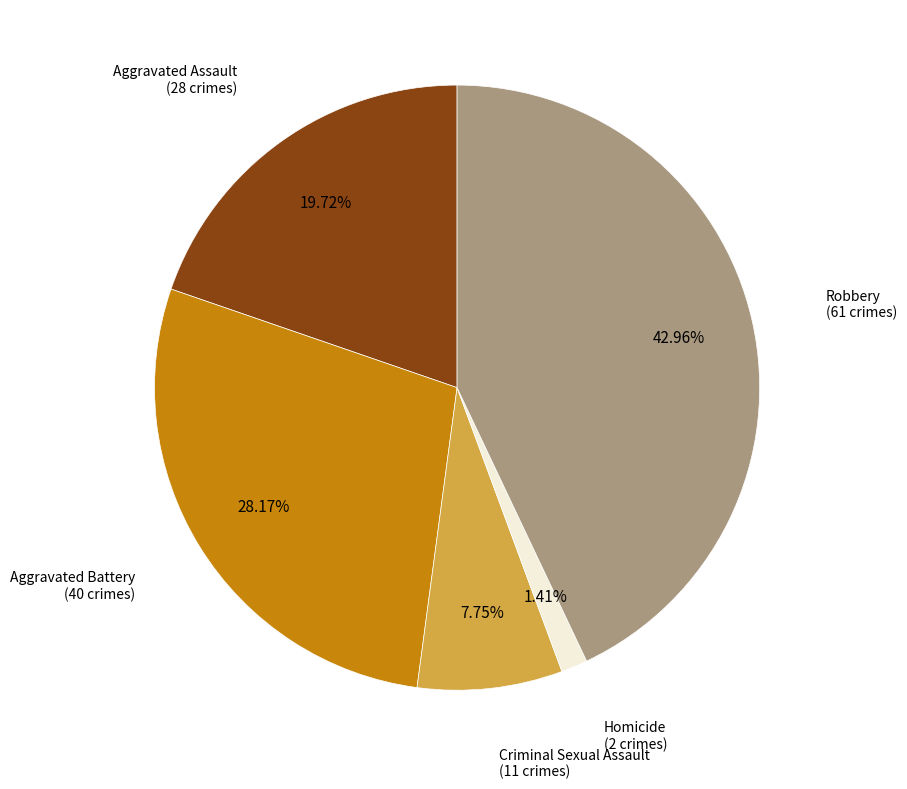

Is there a majority slice in this chart?

No